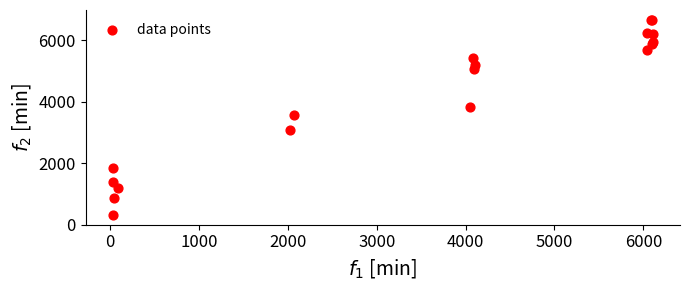

What Y value in the scatter plot is closest to 3492?

3570.2